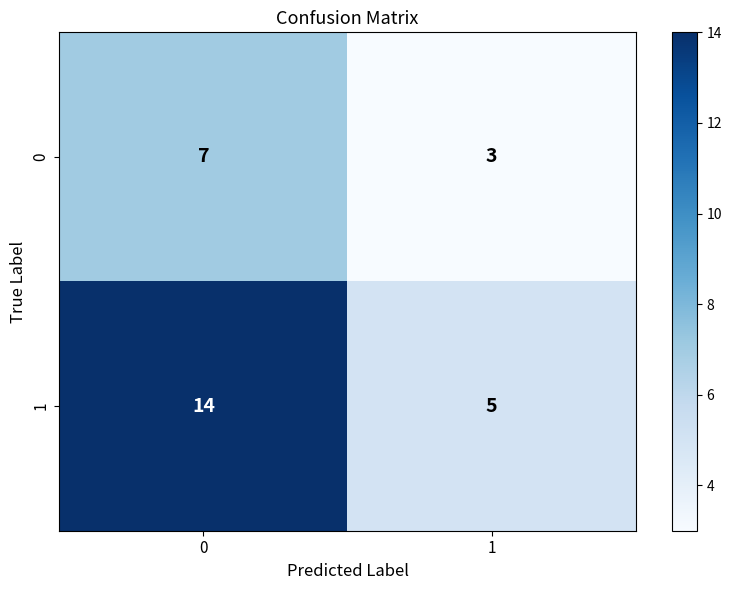

What is the spread (max minus min) of values at 1?

2